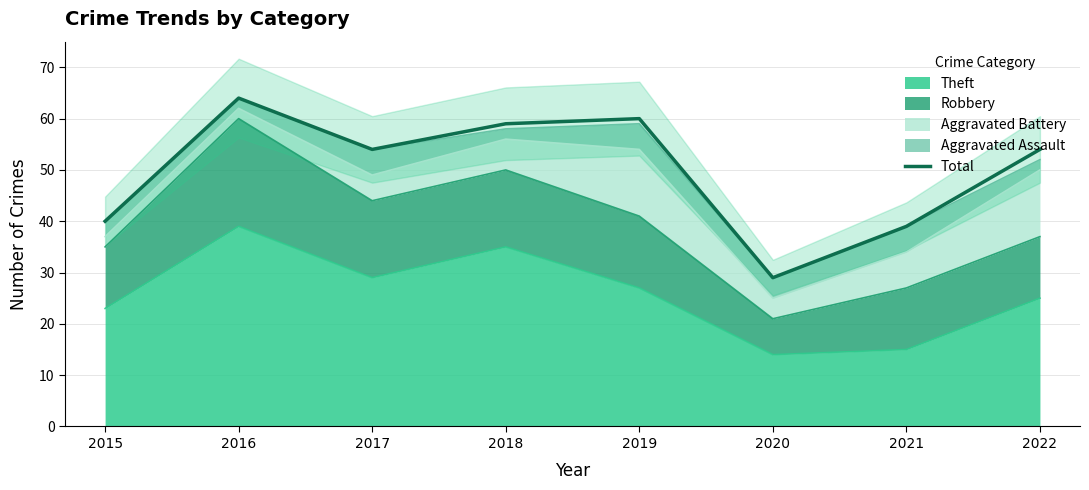

What is the sum of the values at 2020 and 2015?

69